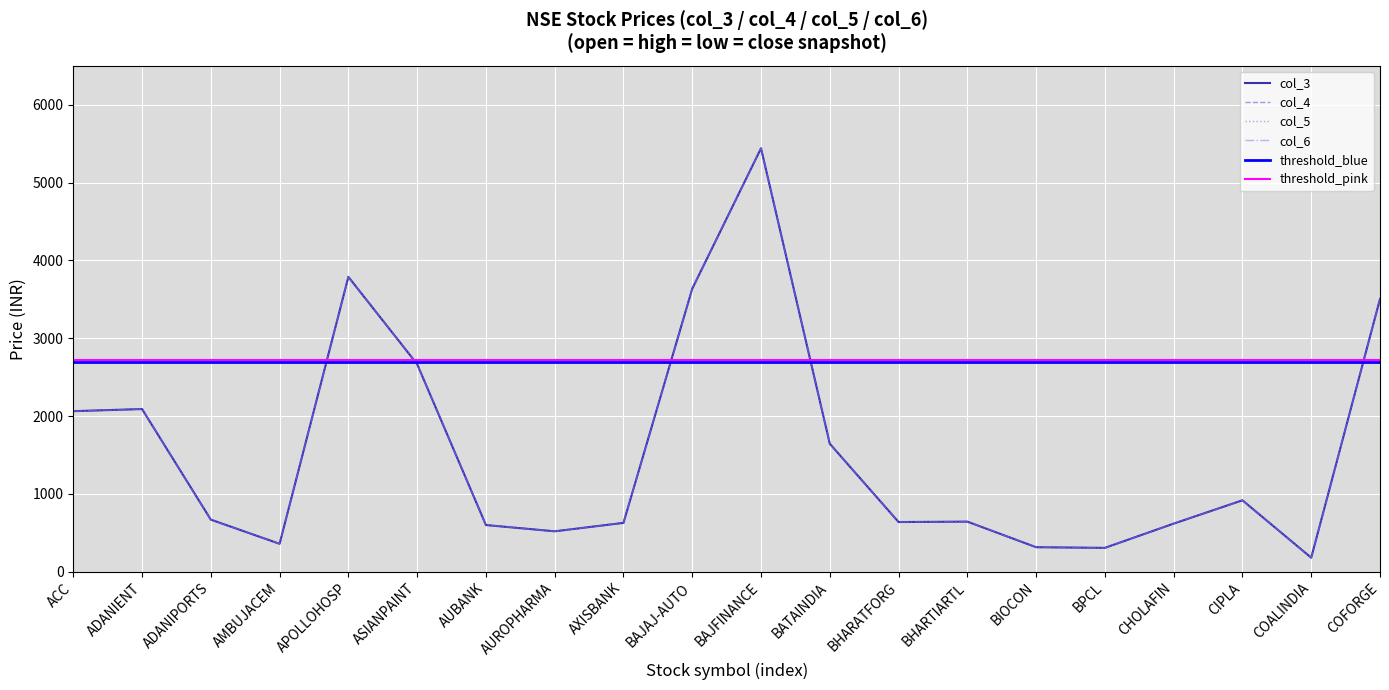

At which category is the sum across all series the highest?

BAJFINANCE